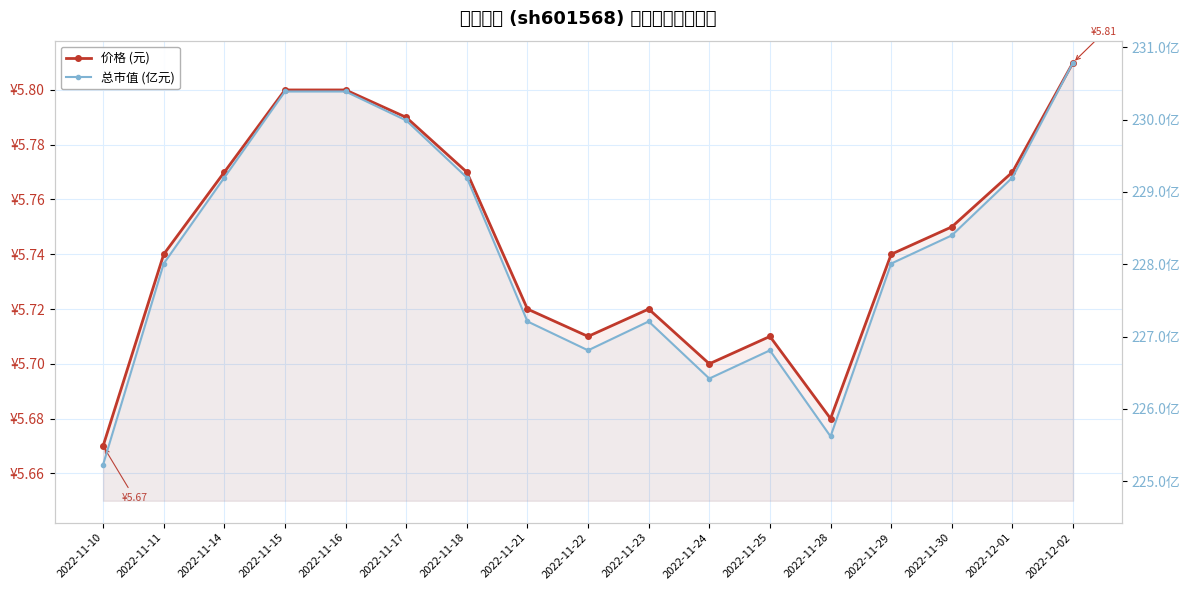

List the series in order of their overall mean, highest first.

总市值 (亿元), 价格 (元)